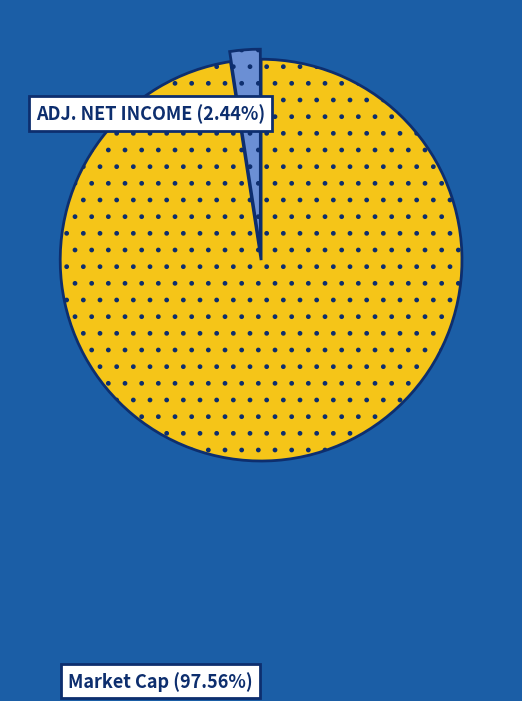

Count the number of slices in the pie.

2